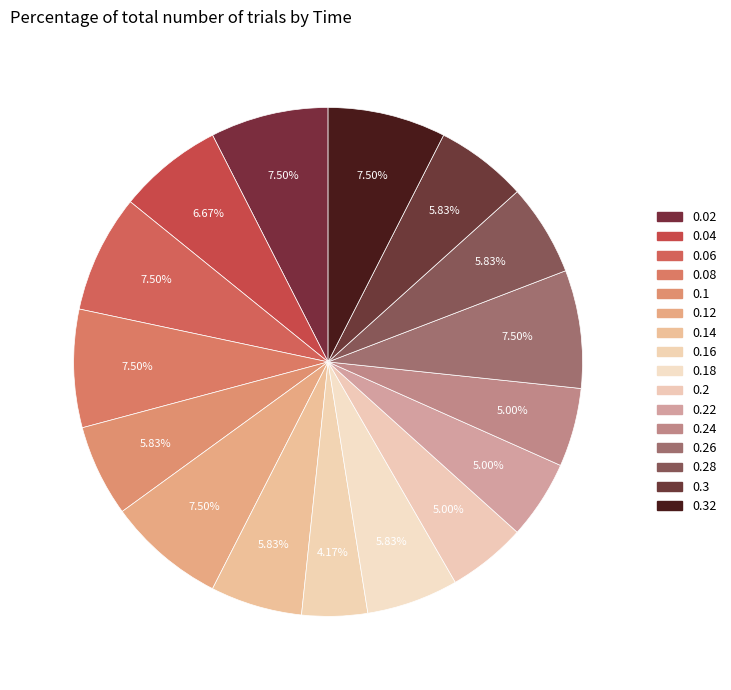

Which slice is the smallest?

0.16